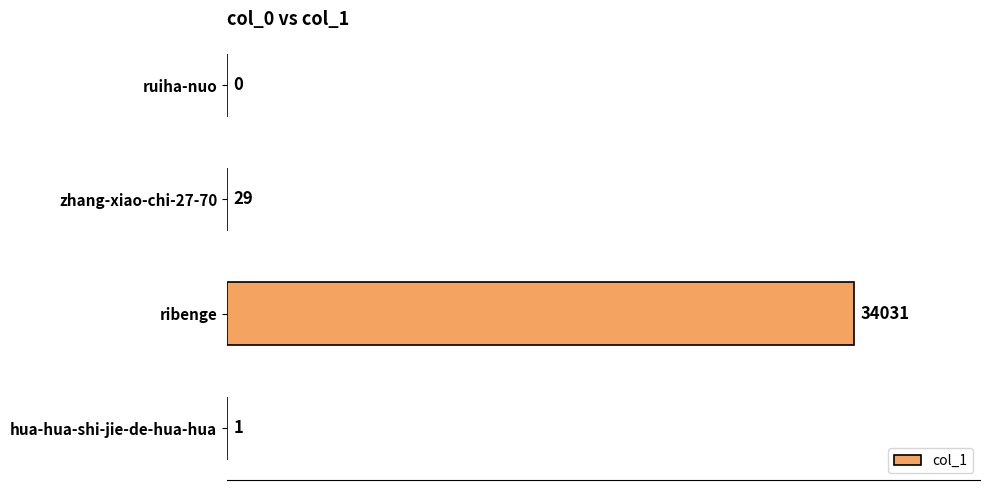

What is the sum of the values at ruiha-nuo and zhang-xiao-chi-27-70?

29